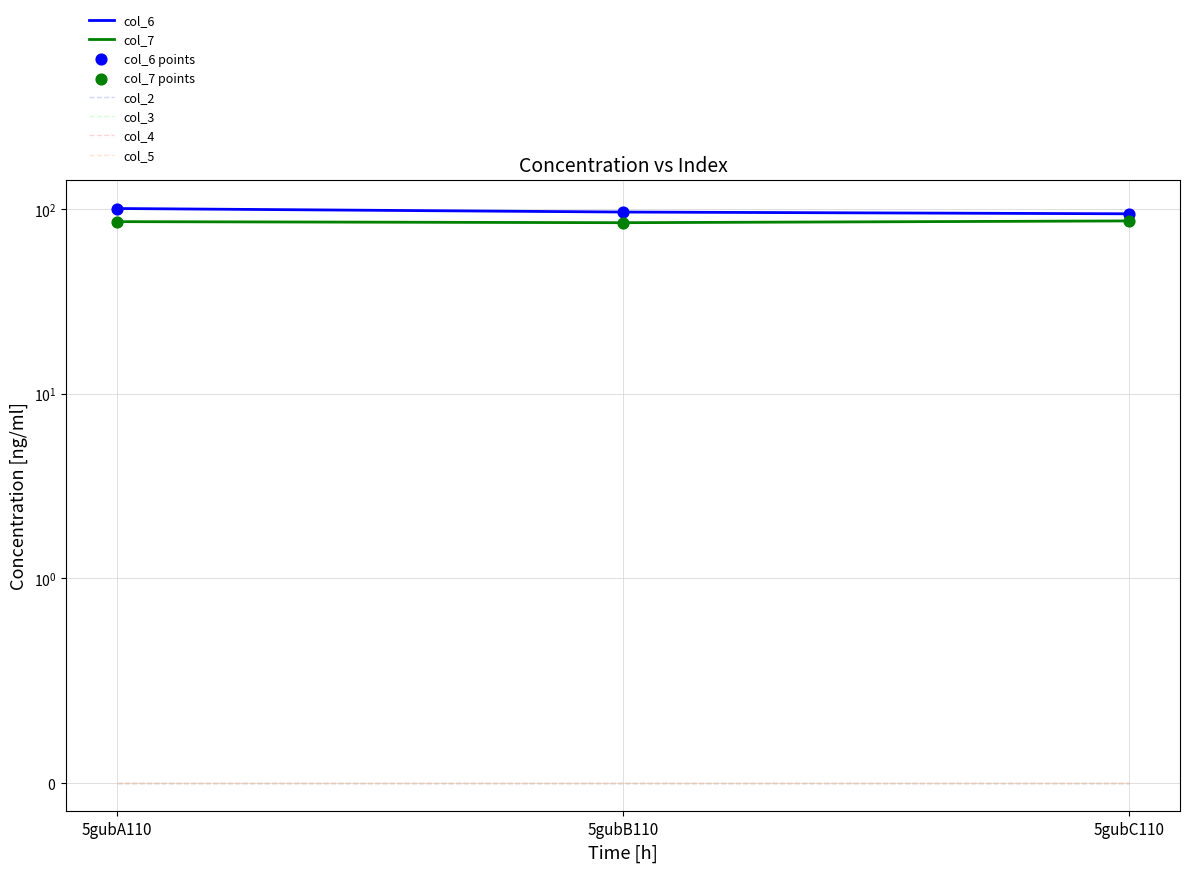

Which series has the largest total across all categories?

col_6